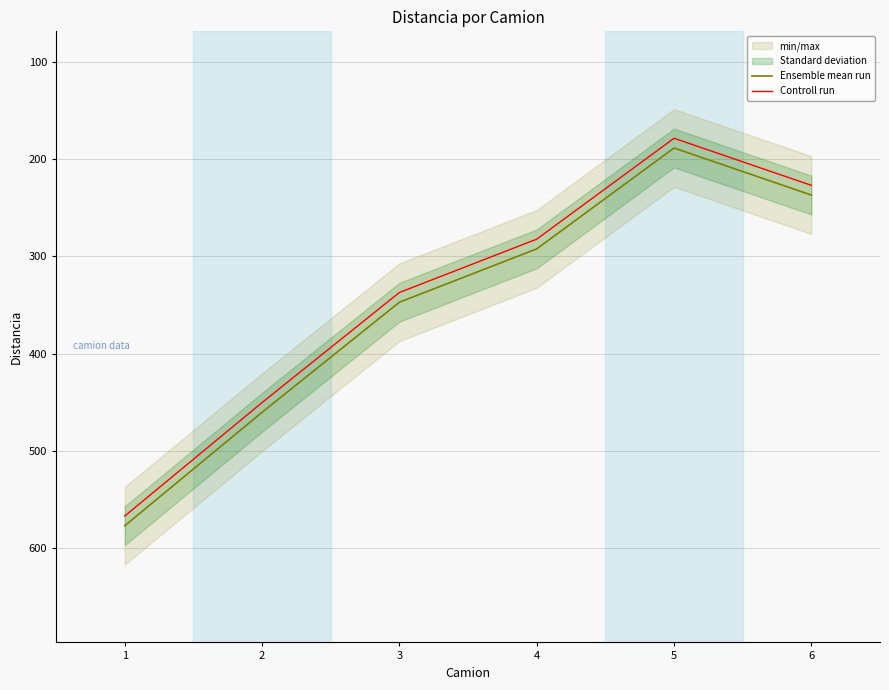

At which category is the sum across all series the highest?

1